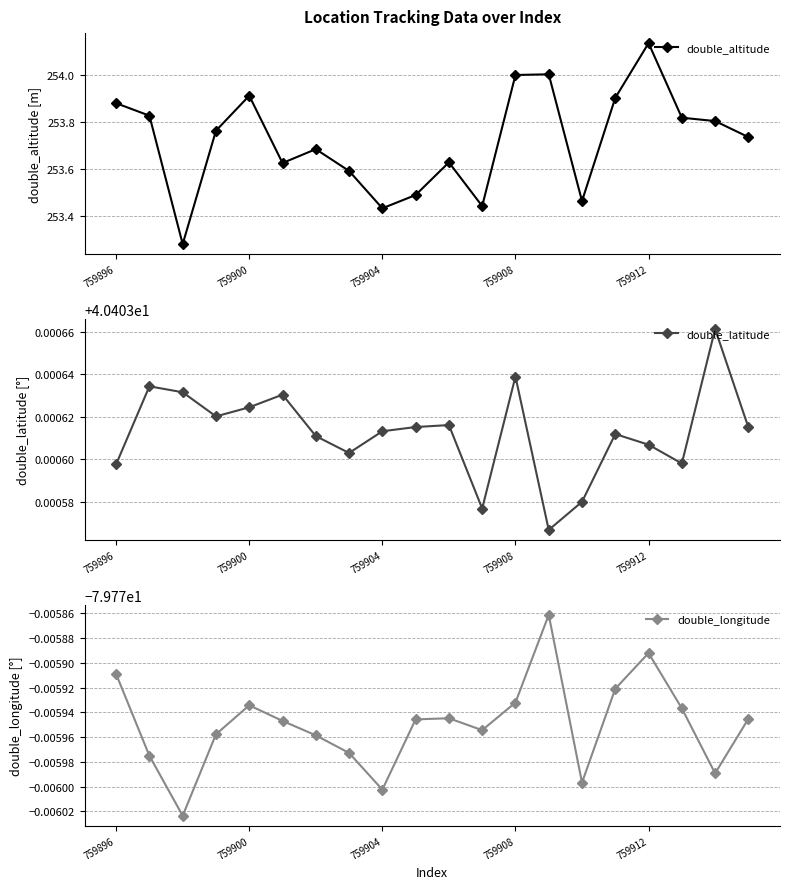

Between 14 and 19, which series saw the biggest shift?

double_altitude